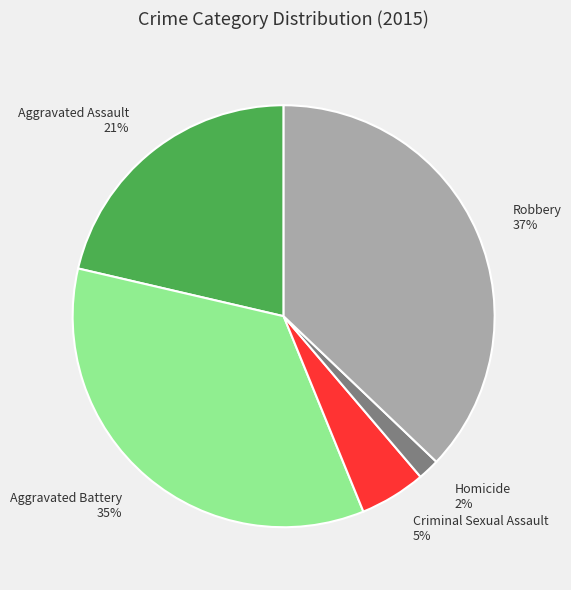

Which has a higher value, Homicide 2% or Aggravated Battery 35%?

Aggravated Battery 35%